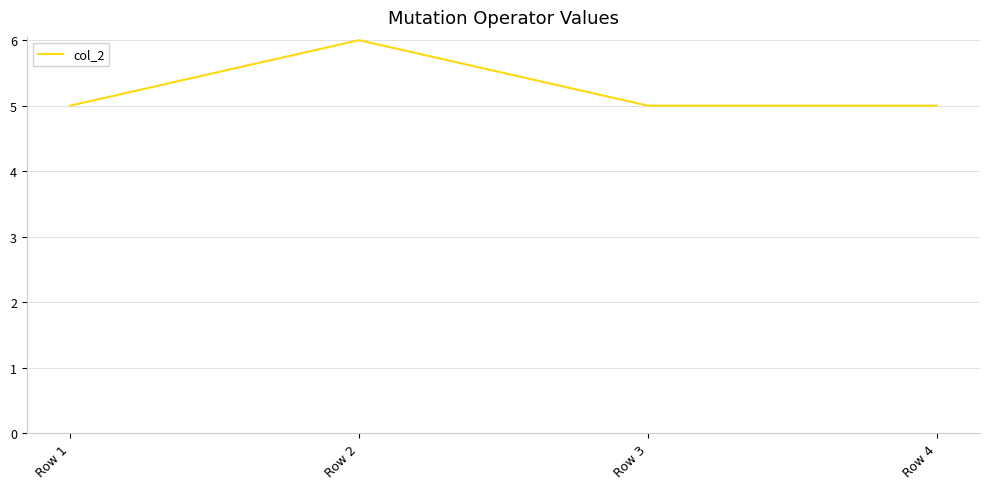

The value at Row 4 is 2. True or false?

False